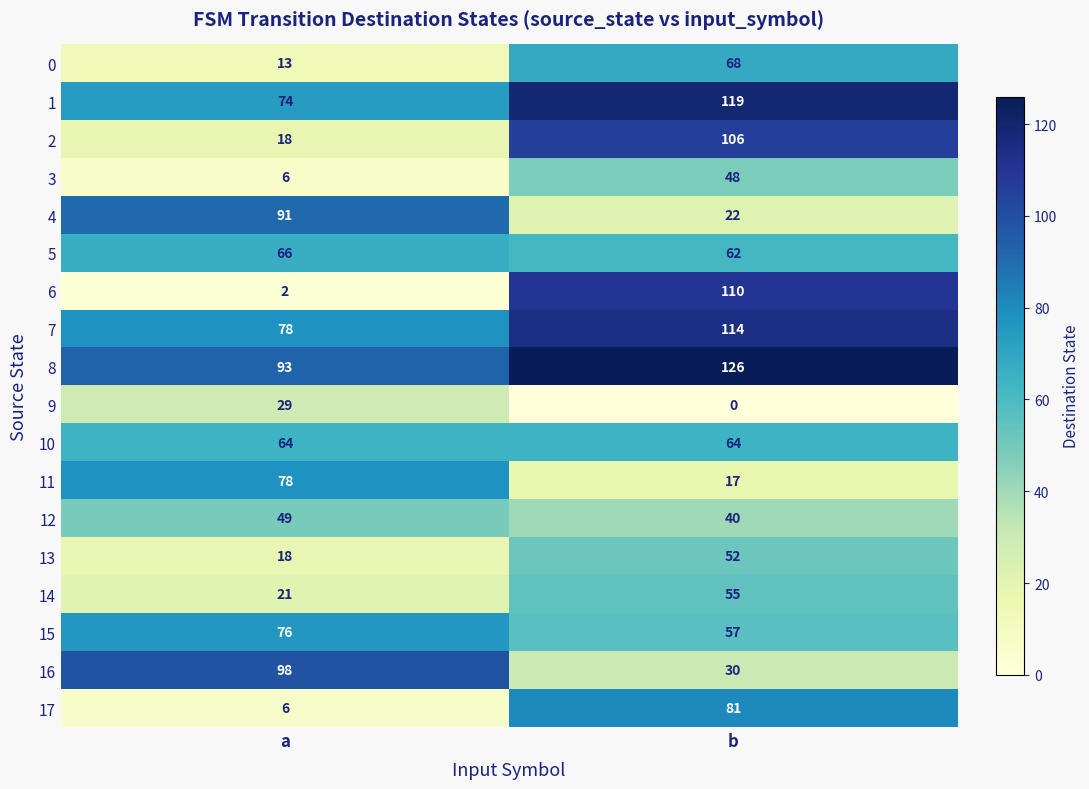

What is the total value across all series at b?

1171